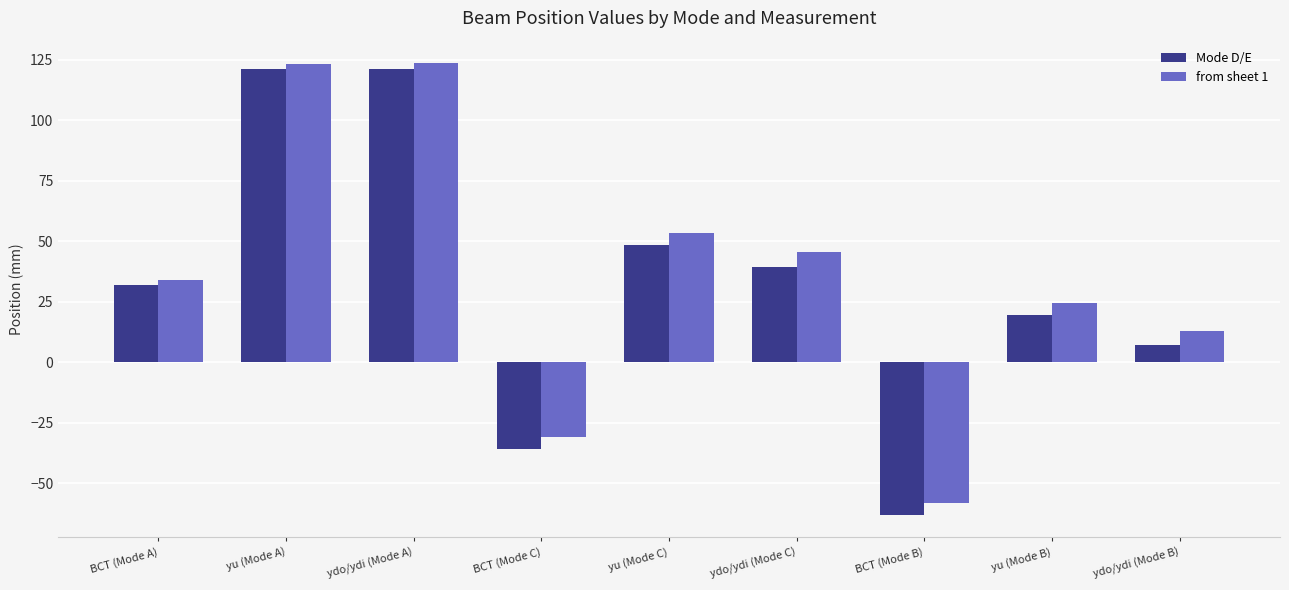

The Mode D/E series shows -62.9 at BCT (Mode B). True or false?

True